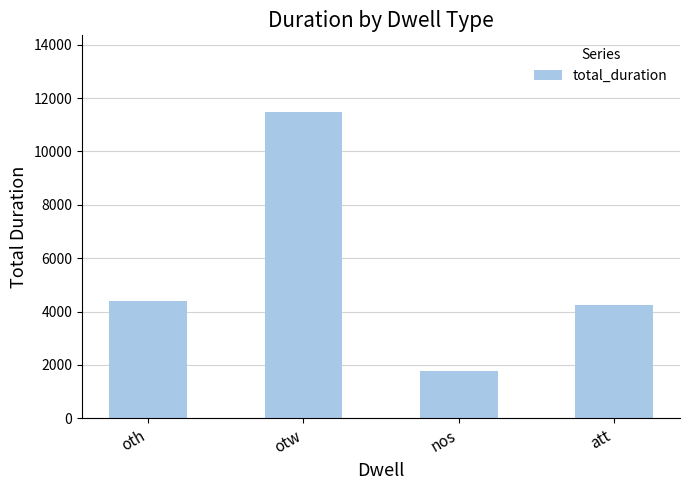

List the labels in order of value, smallest first.

nos, att, oth, otw